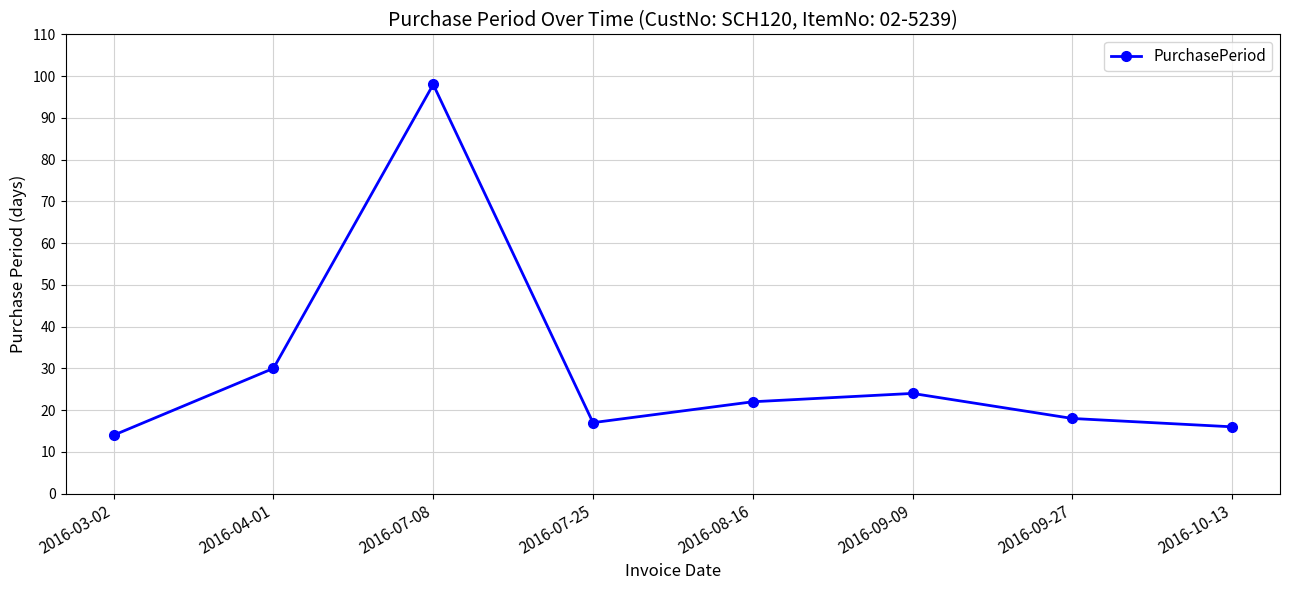

Reading left to right, what are all the values shown in this chart?

14	30	98	17	22	24	18	16